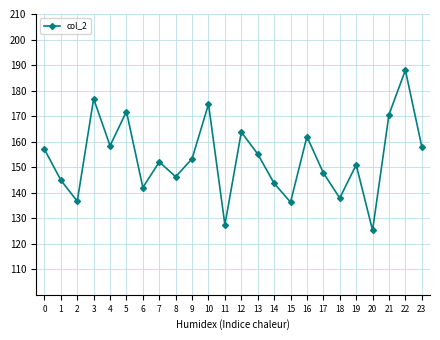

What is the value of the 11th point from the left?

174.7